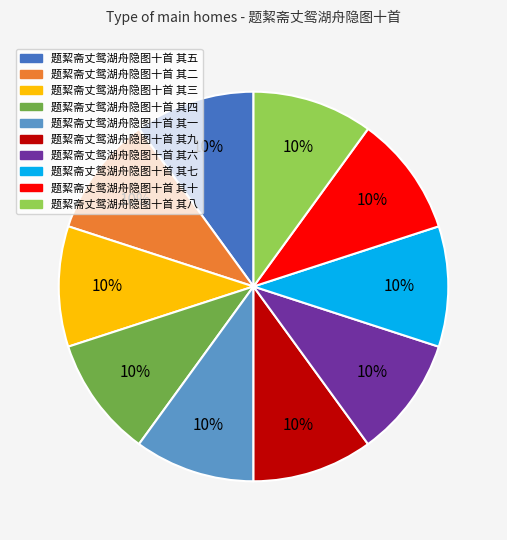

What is the ratio of the value at 题絜斋丈鸳湖舟隐图十首 其八 to the value at 题絜斋丈鸳湖舟隐图十首 其二?

1.0